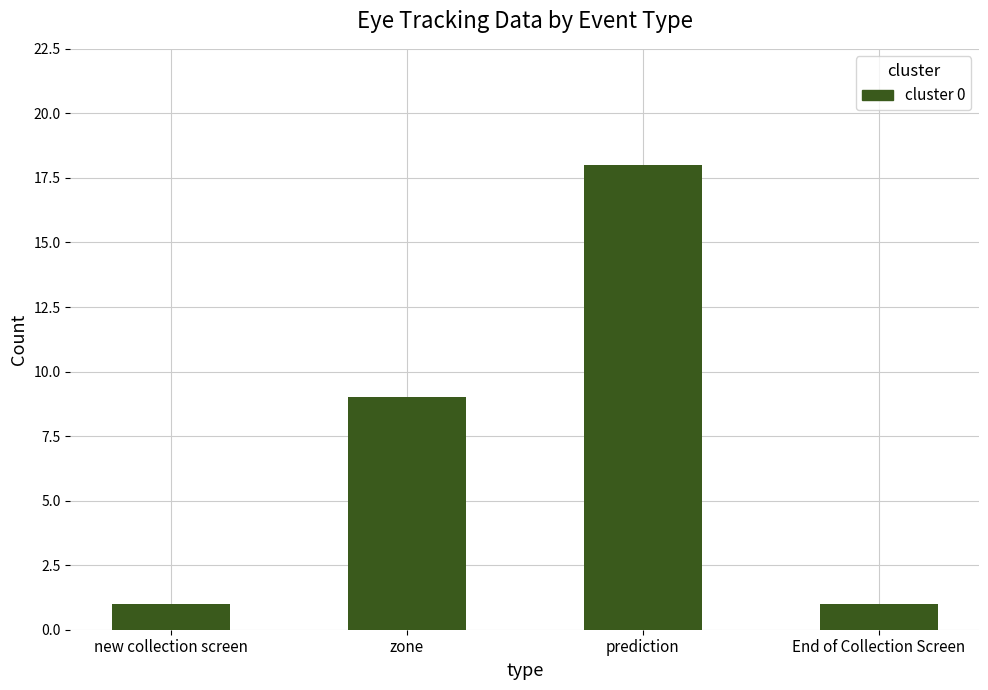

What is the average value?

7